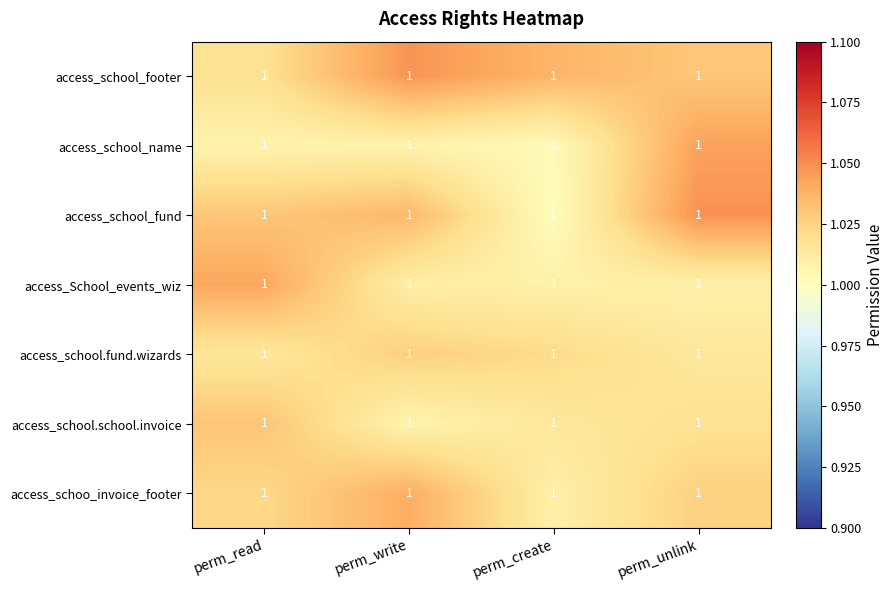

List the labels in order of access_school.fund.wizards value, largest first.

perm_write, perm_create, perm_read, perm_unlink